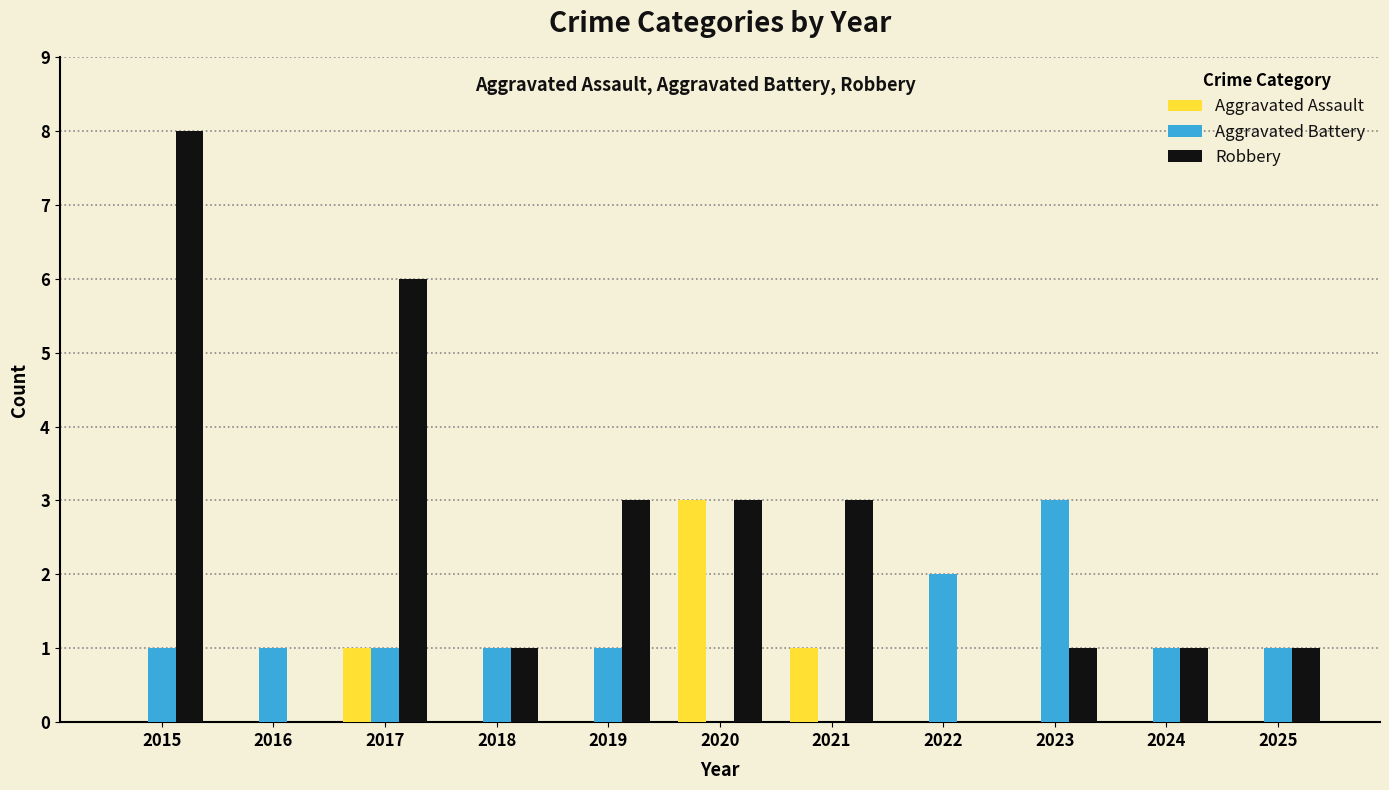

Which category has the highest value in the Robbery series?

2015